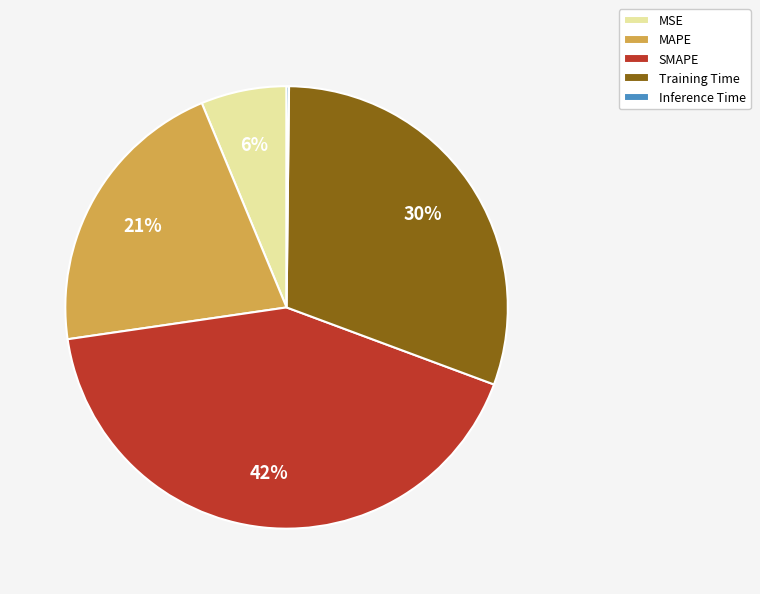

Which slice is the largest?

SMAPE